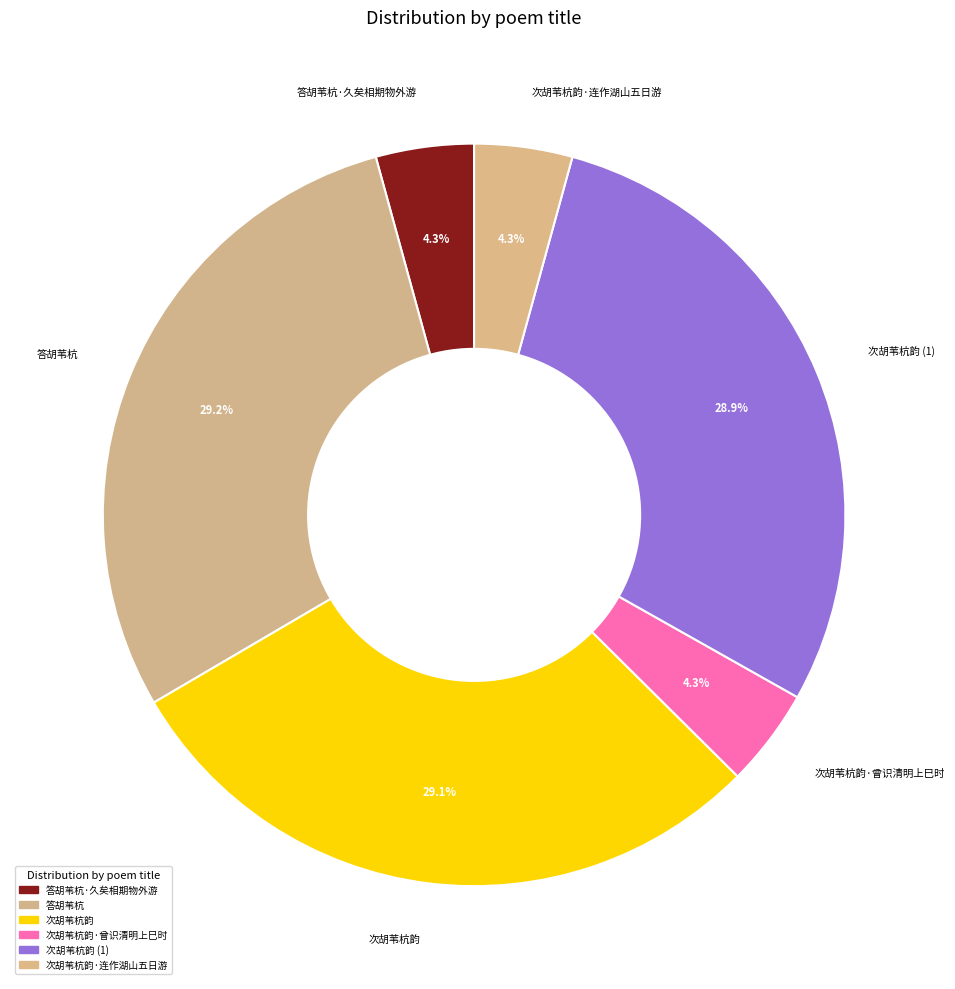

Combined, do 次胡苇杭韵 (1) and 次胡苇杭韵·曾识清明上巳时 account for over 50%?

No